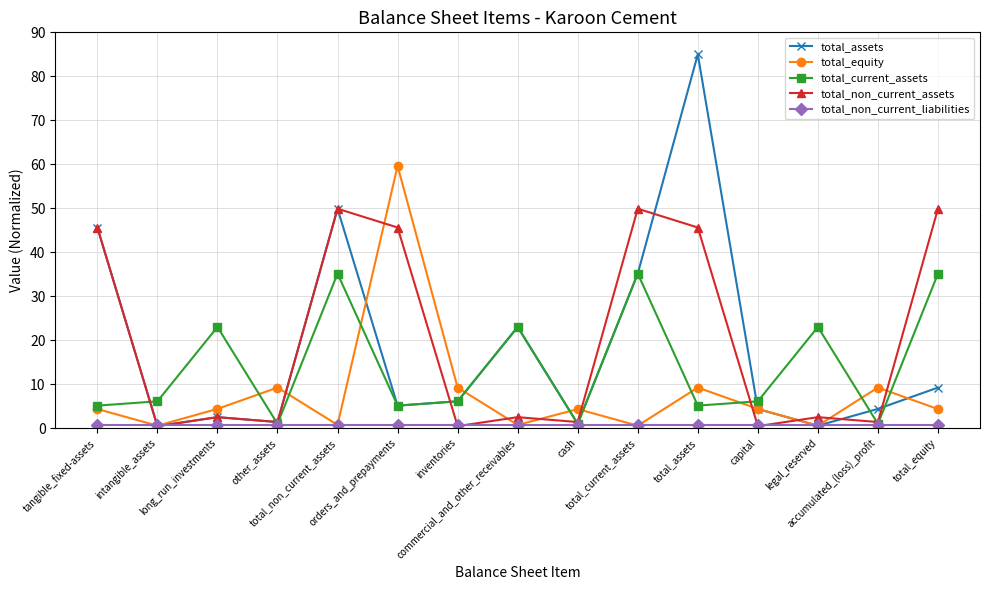

At which category is the sum across all series the highest?

total_assets